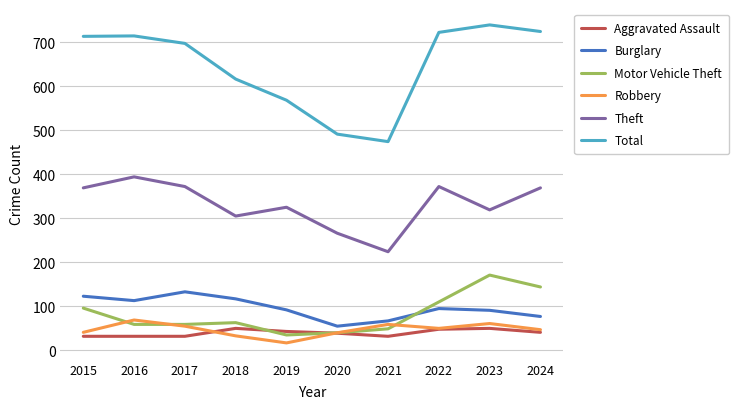

What is the minimum value shown in the chart?

17